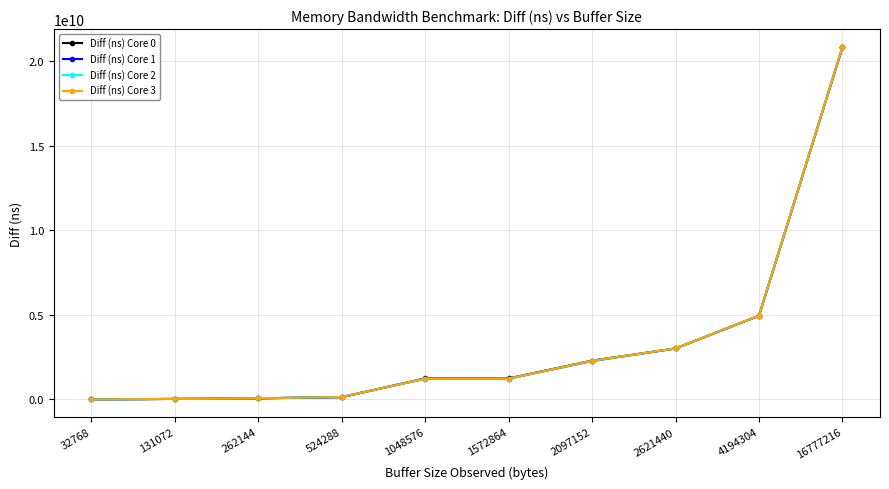

What is the lowest value of the Diff (ns) Core 1 series?

1293900